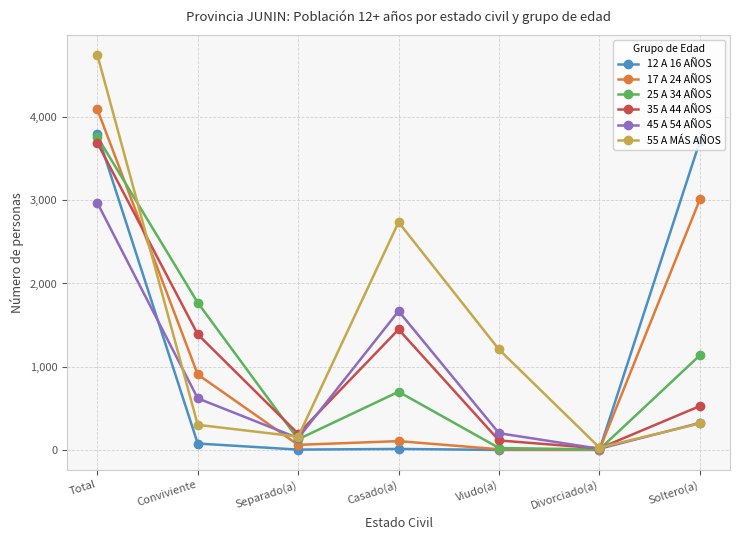

What is the maximum value for 45 A 54 AÑOS?

2970